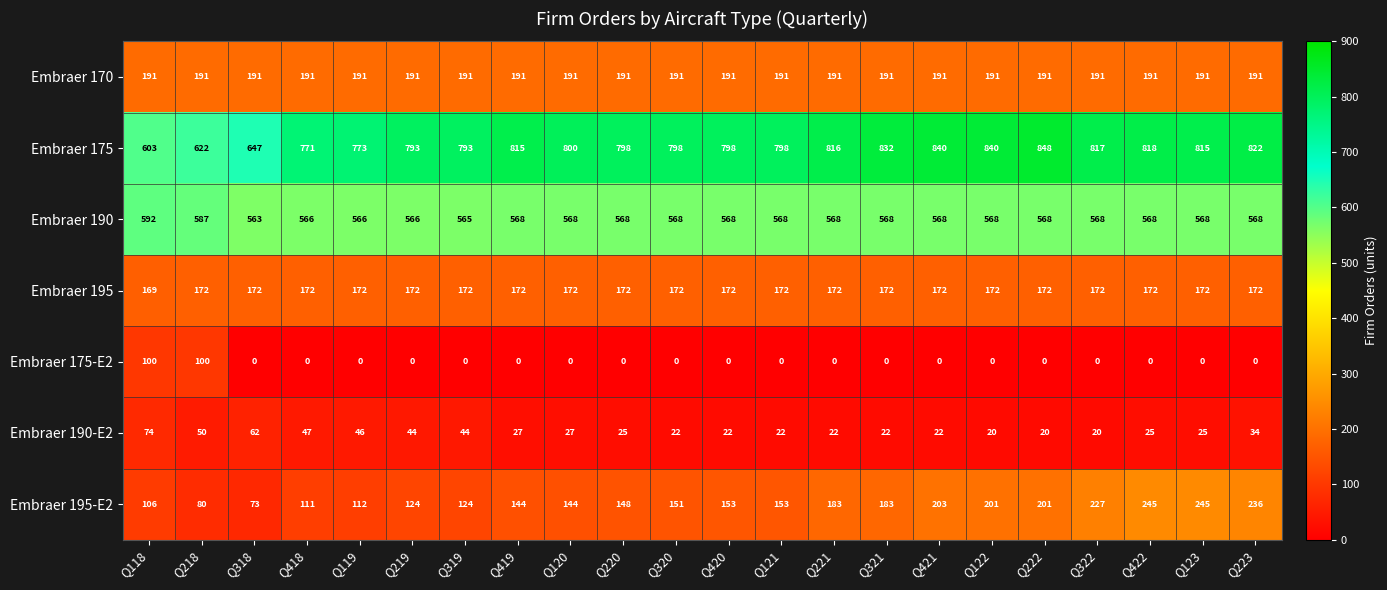

Between Q119 and Q219, which series saw the biggest shift?

Embraer 175